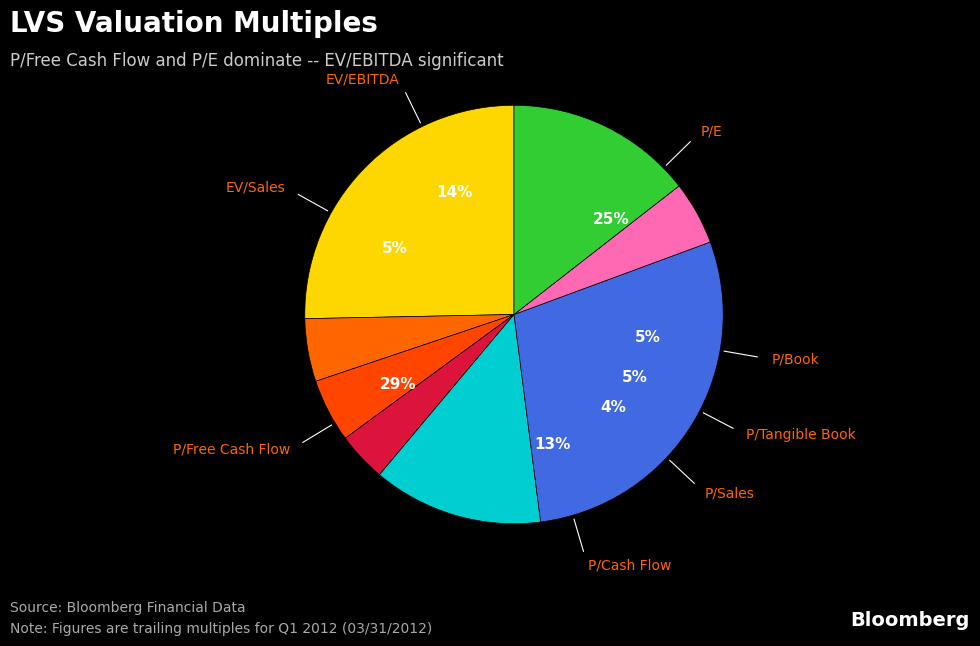

Which has a higher value, EV/EBITDA or P/Sales?

EV/EBITDA